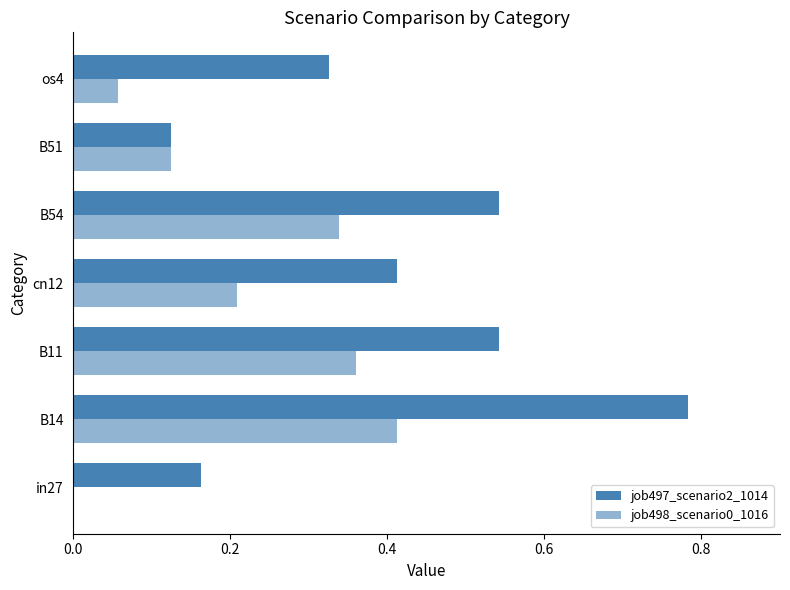

What is the difference between the maximum and minimum values in the job498_scenario0_1016 series?

0.4